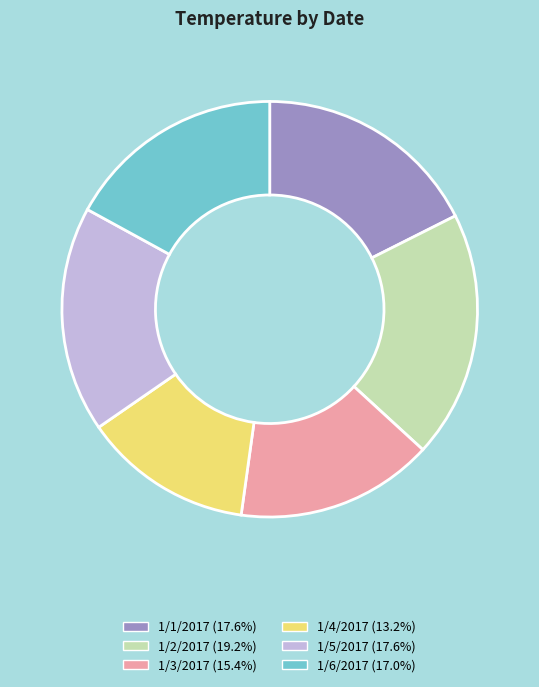

Is the sum of 1/3/2017 (15.4%) and 1/2/2017 (19.2%) greater than half?

No